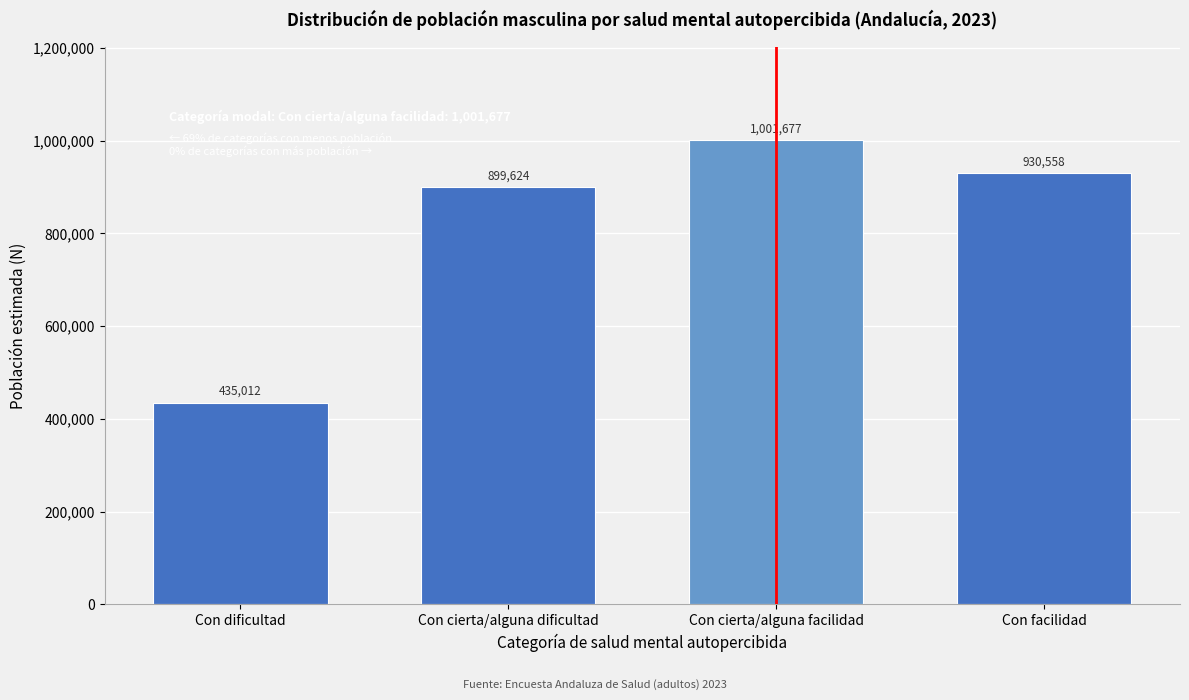

Reading right to left, transcribe all the data shown in this chart.

Con facilidad=930558	Con cierta/alguna facilidad=1001677	Con cierta/alguna dificultad=899624	Con dificultad=435012